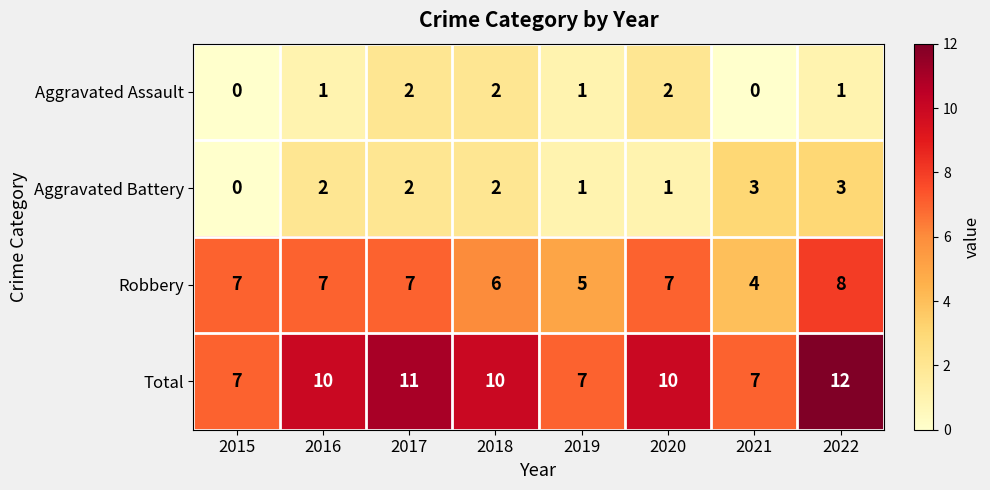

List the series in order of their peak value, highest first.

Total, Robbery, Aggravated Battery, Aggravated Assault